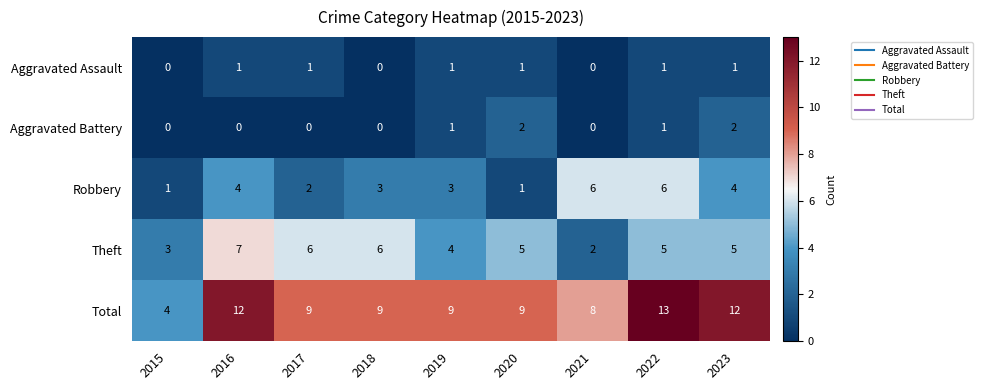

What is the sum of the Total values at 2017 and 2015?

13